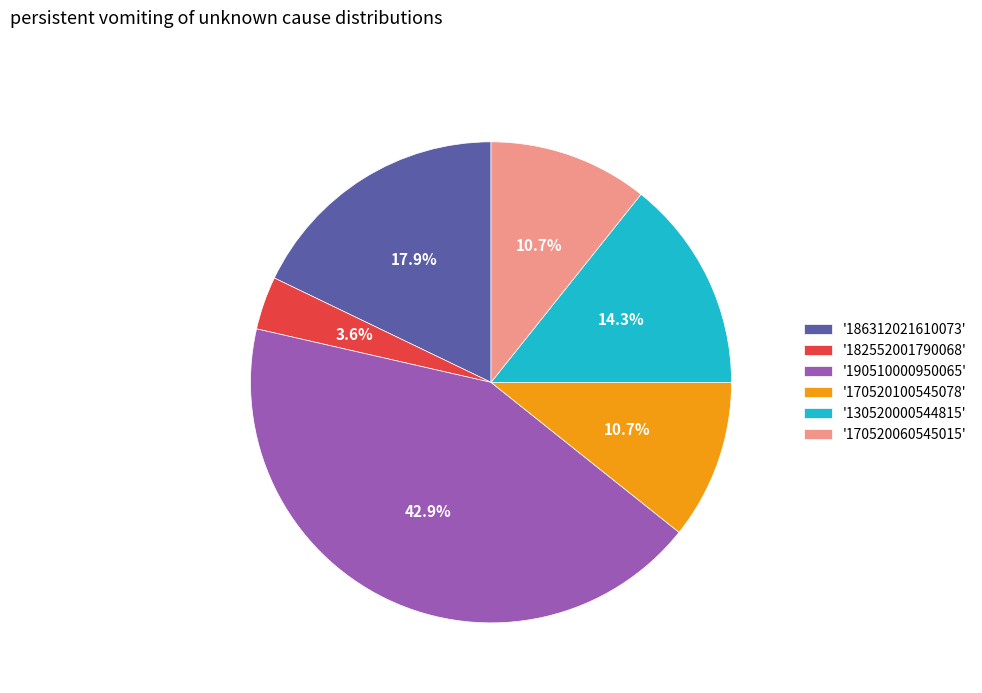

Between '190510000950065' and '186312021610073', which is larger?

'190510000950065'